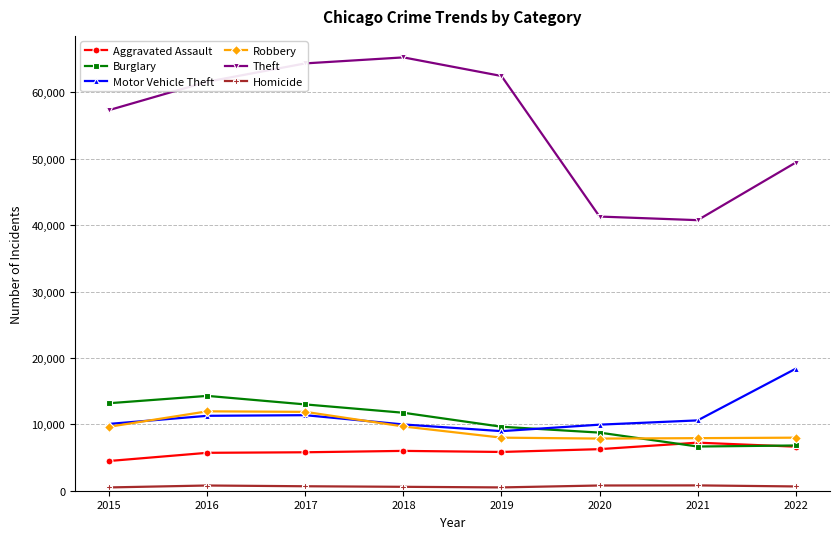

Which series changed the most between 2015 and 2019?

Theft